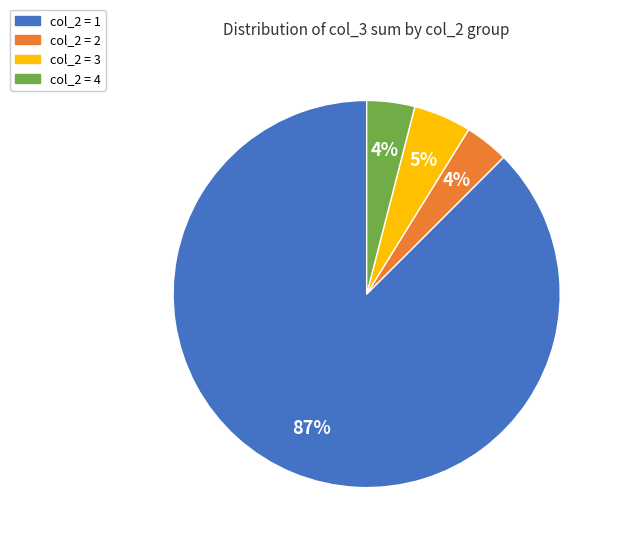

How many slices are in this pie chart?

4